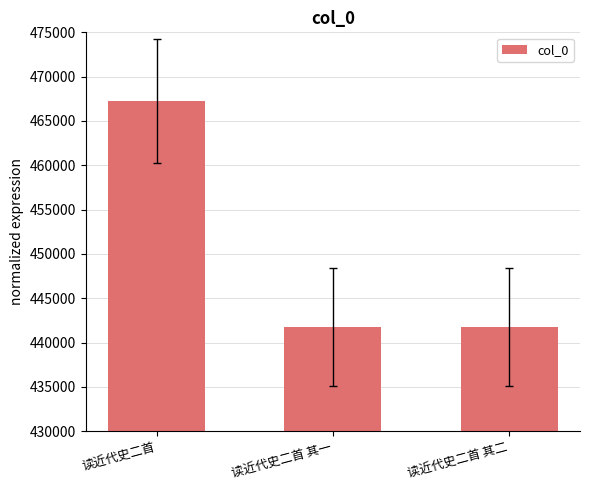

How many values are below 441770?

1